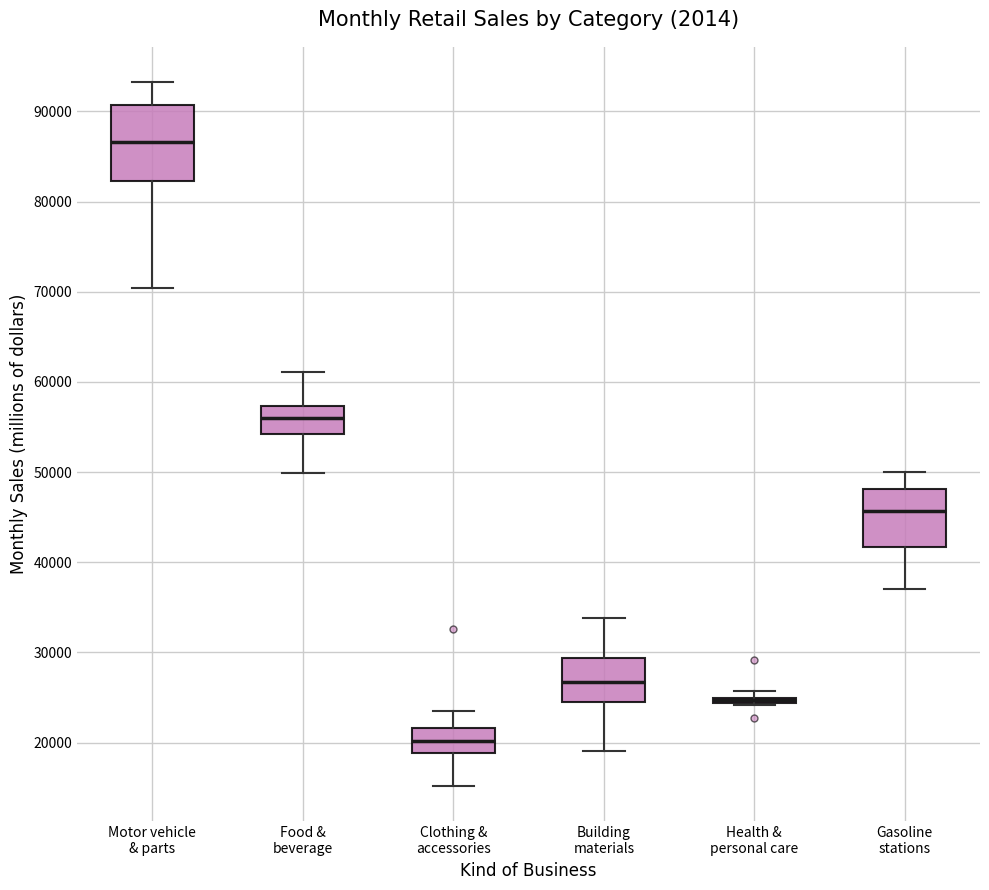

Comparing the boxes themselves (not the whiskers), which one is the tallest?

Motor vehicle & parts